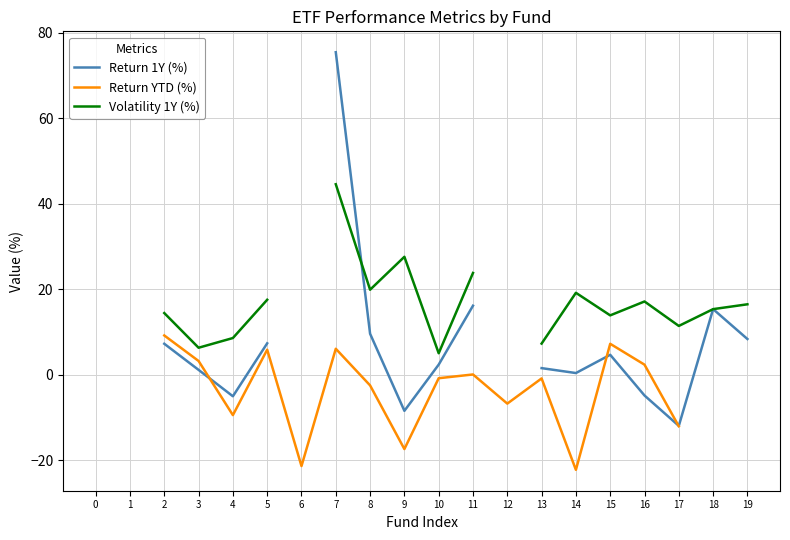

After their last crossing, which series has the higher values: Return YTD (%) or Return 1Y (%)?

Return 1Y (%)